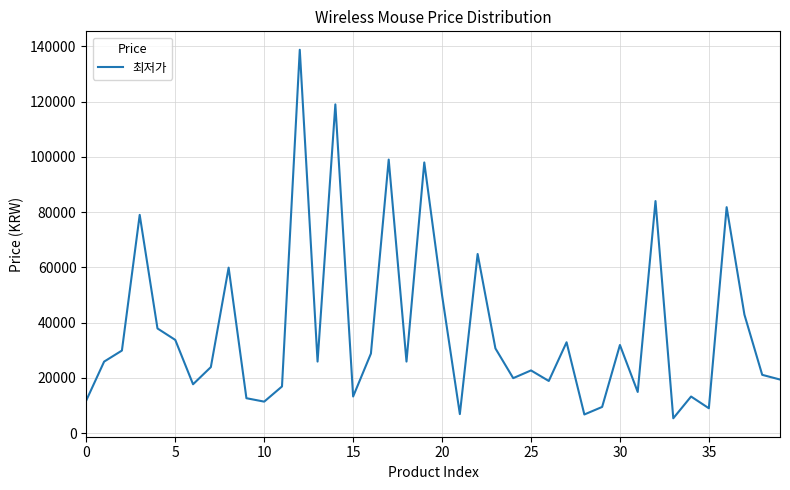

What is the smallest value displayed?

5370